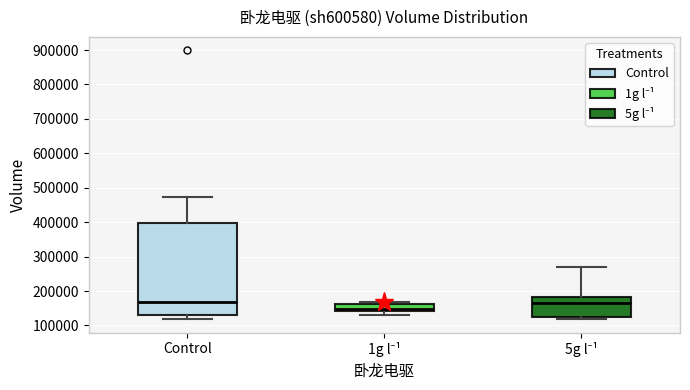

Which box's median line is the lowest?

1g l⁻¹